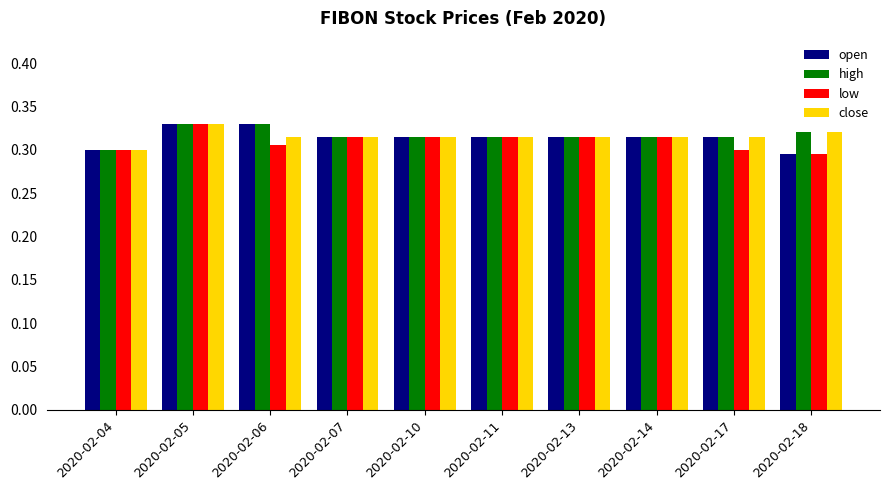

At which label does low reach its peak?

2020-02-05